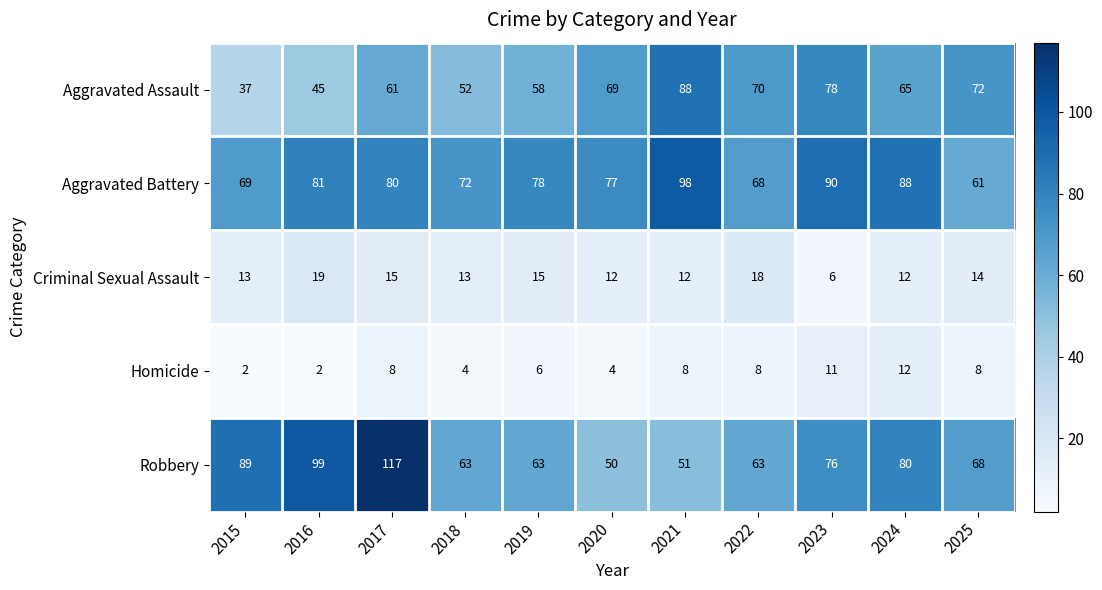

Where does the Robbery series first go above 68?

2015